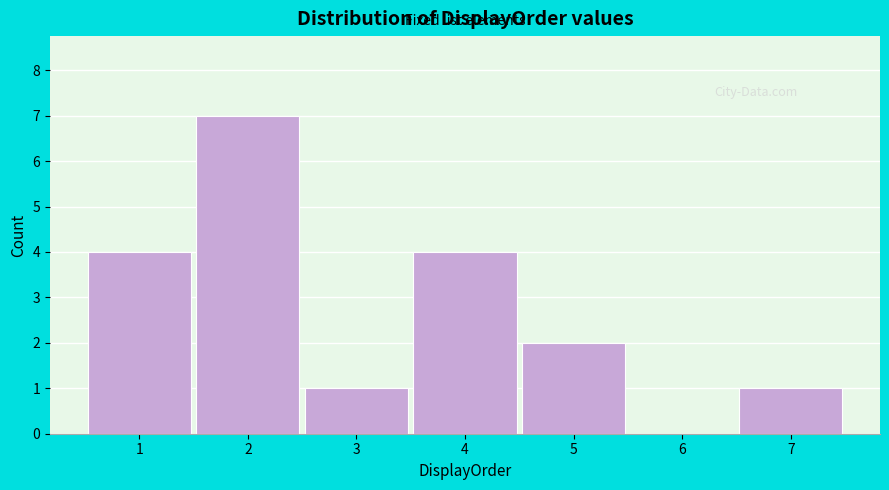

Over which range of the x-axis is the bar tallest?

1.5 to 2.5